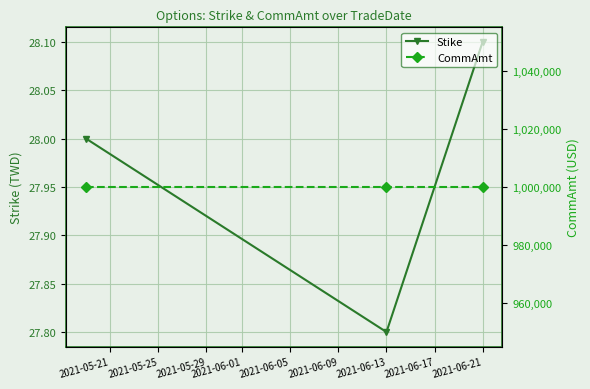

What is the value of the Stike point at the 2nd from the left?

27.8